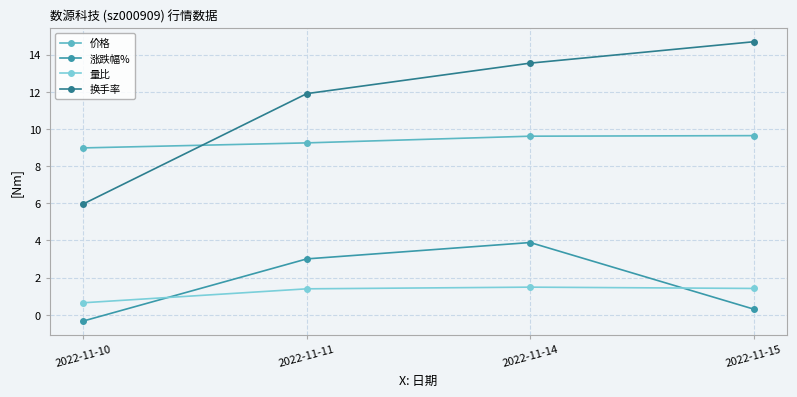

What is the difference between the maximum and minimum values in the 价格 series?

0.7